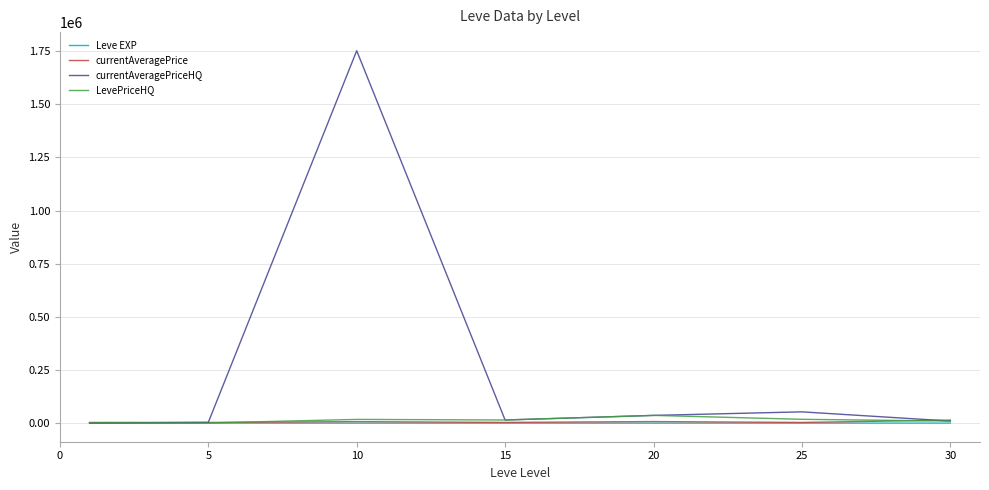

Which series has the largest total across all categories?

currentAveragePriceHQ